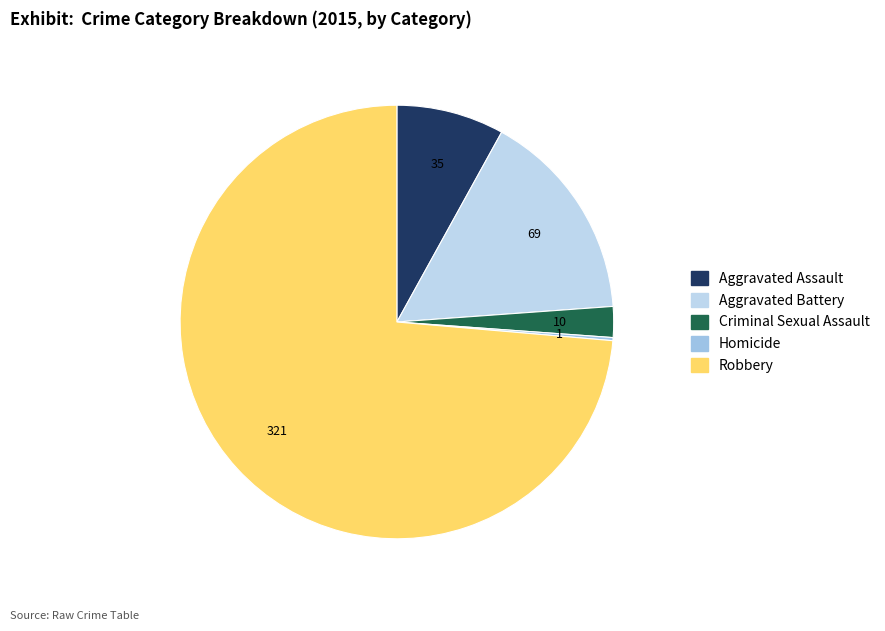

True or false: Robbery accounts for 74% of the total.

True